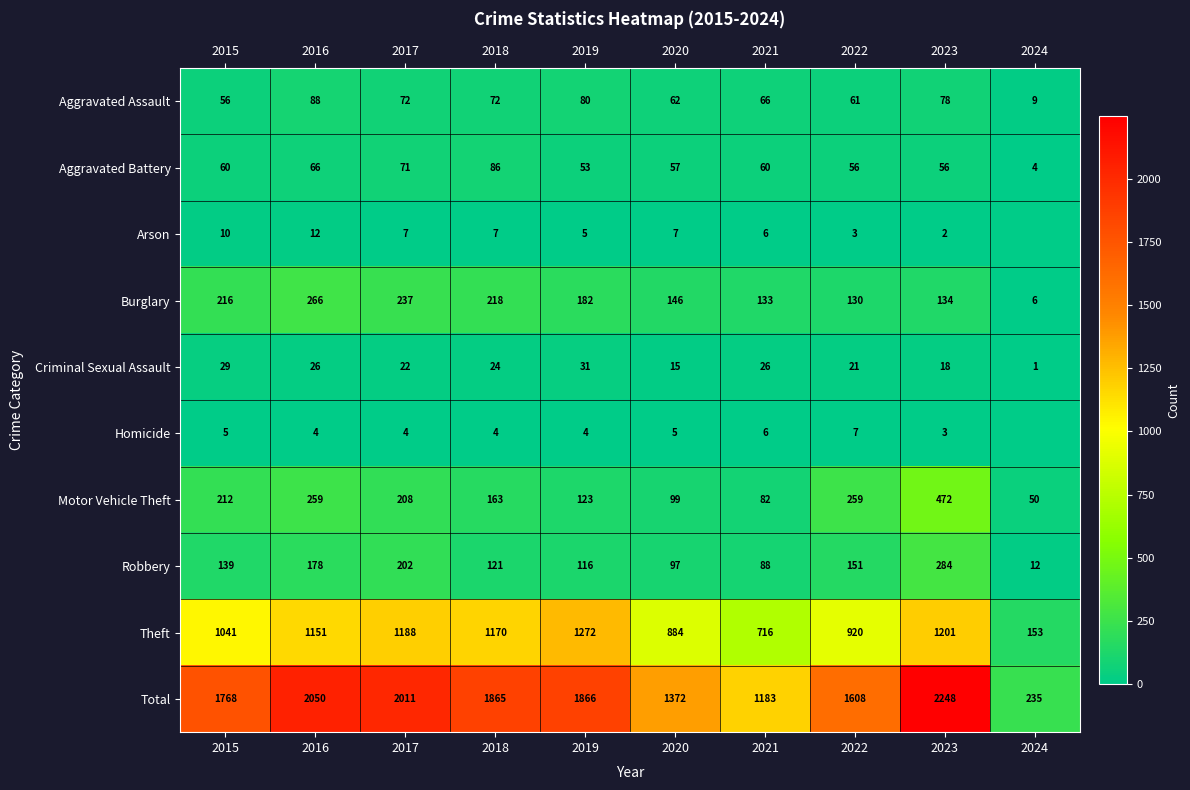

At which label does Burglary reach its minimum?

2024